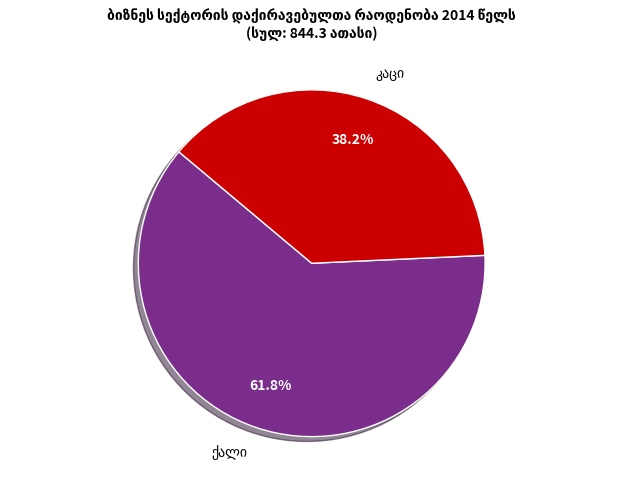

Does any single category account for the majority?

Yes